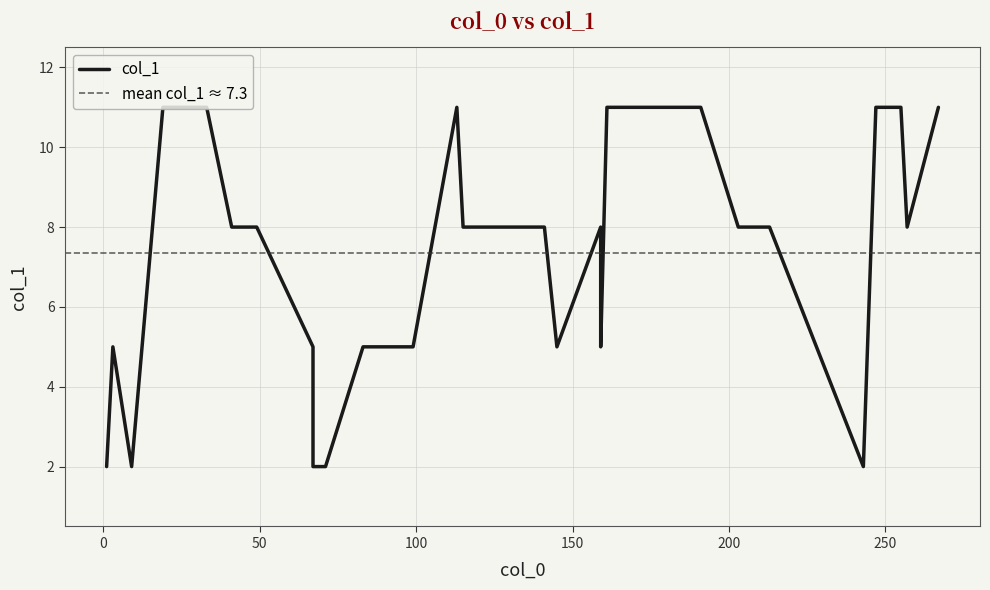

How many values are between 5 and 11?

27